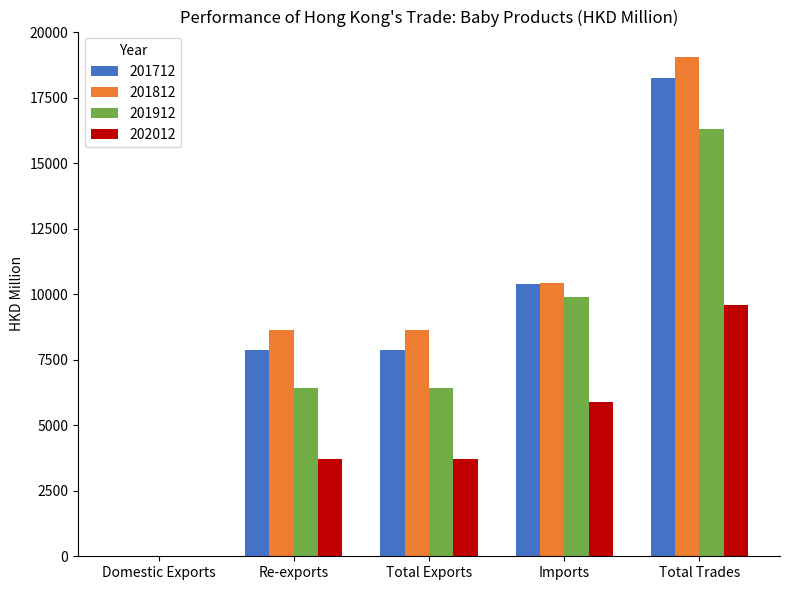

Between Re-exports and Imports, which series saw the biggest shift?

201912